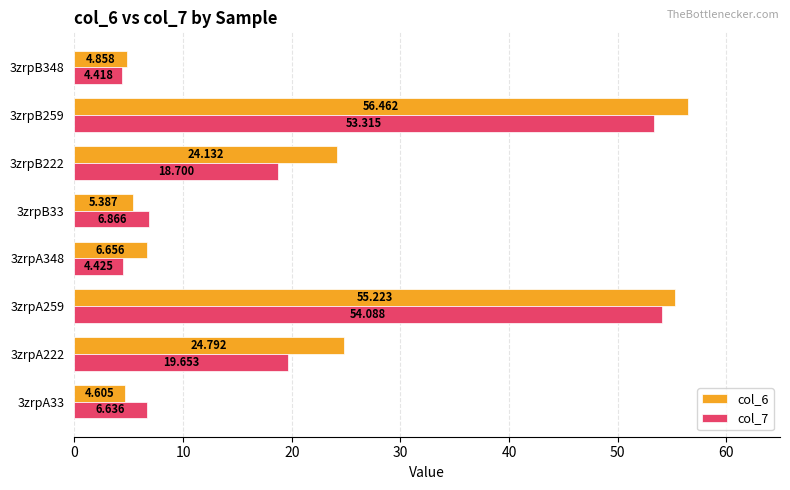

Is the value of col_7 at 3zrpB33 greater than the value of col_6 at 3zrpB348?

Yes